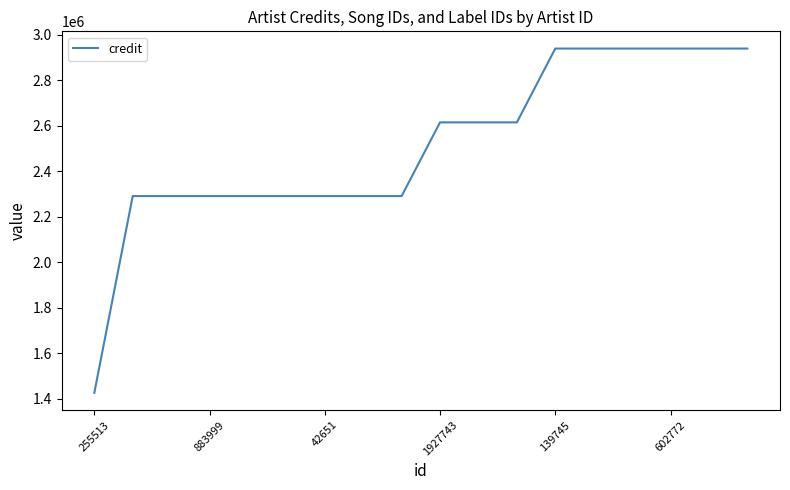

What is the maximum value shown in the chart?

2939115